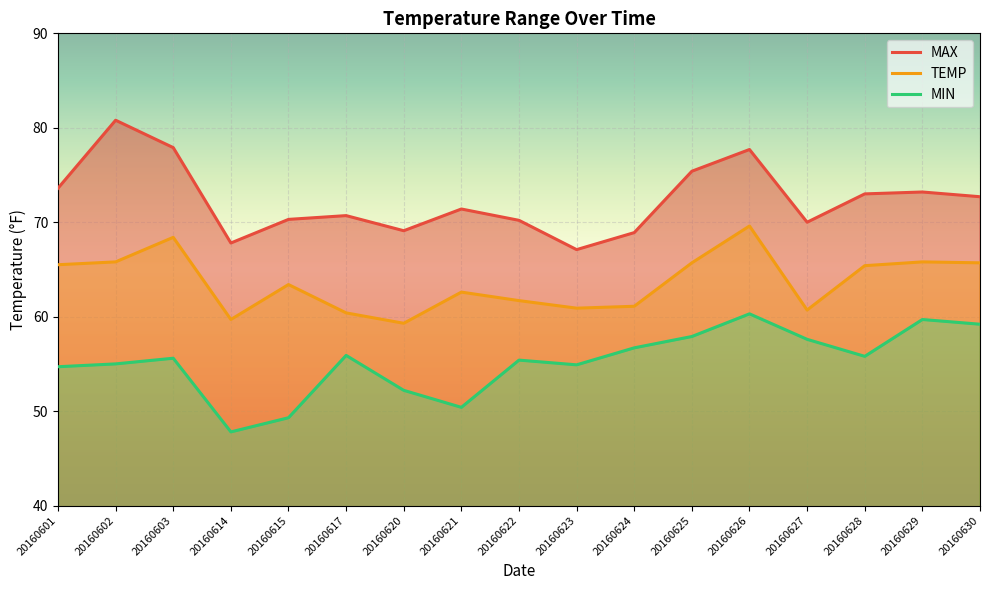

Which series has the widest spread of values?

MAX